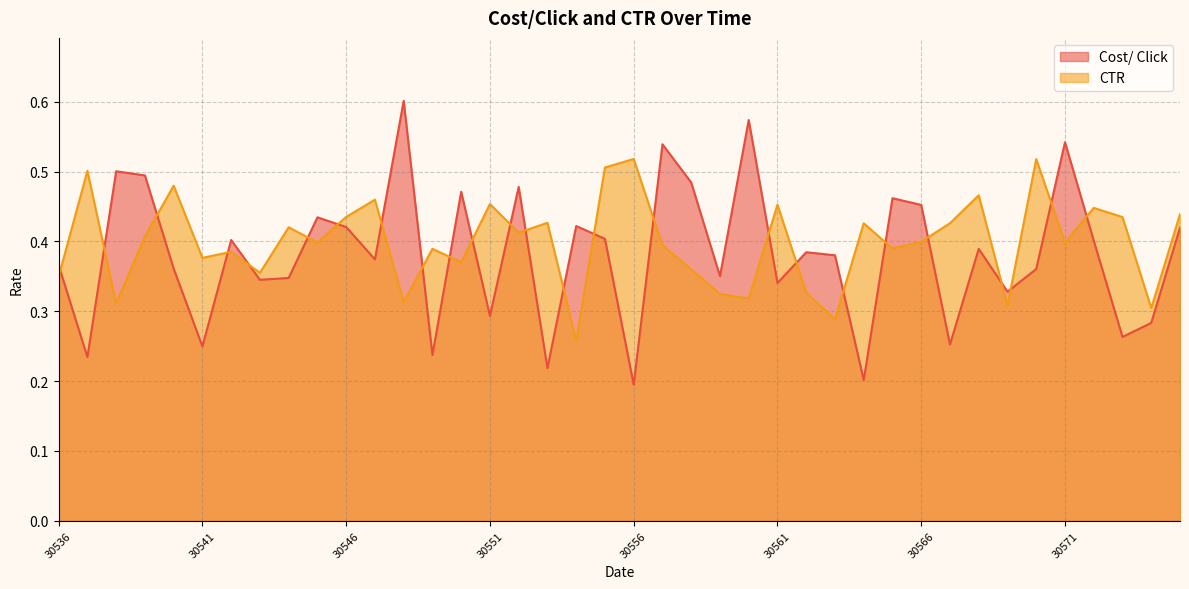

Reading right to left, list all the values displayed in this chart.

Cost/ Click: 30575=0.4	30574=0.3	30573=0.3	30572=0.4	30571=0.5	30570=0.4	30569=0.3	30568=0.4	30567=0.3	30566=0.5	30565=0.5	30564=0.2	30563=0.4	30562=0.4	30561=0.3	30560=0.6	30559=0.4	30558=0.5	30557=0.5	30556=0.2	30555=0.4	30554=0.4	30553=0.2	30552=0.5	30551=0.3	30550=0.5	30549=0.2	30548=0.6	30547=0.4	30546=0.4	30545=0.4	30544=0.3	30543=0.3	30542=0.4	30541=0.2	30540=0.4	30539=0.5	30538=0.5	30537=0.2	30536=0.4
CTR: 30575=0.4	30574=0.3	30573=0.4	30572=0.4	30571=0.4	30570=0.5	30569=0.3	30568=0.5	30567=0.4	30566=0.4	30565=0.4	30564=0.4	30563=0.3	30562=0.3	30561=0.5	30560=0.3	30559=0.3	30558=0.4	30557=0.4	30556=0.5	30555=0.5	30554=0.3	30553=0.4	30552=0.4	30551=0.5	30550=0.4	30549=0.4	30548=0.3	30547=0.5	30546=0.4	30545=0.4	30544=0.4	30543=0.4	30542=0.4	30541=0.4	30540=0.5	30539=0.4	30538=0.3	30537=0.5	30536=0.3